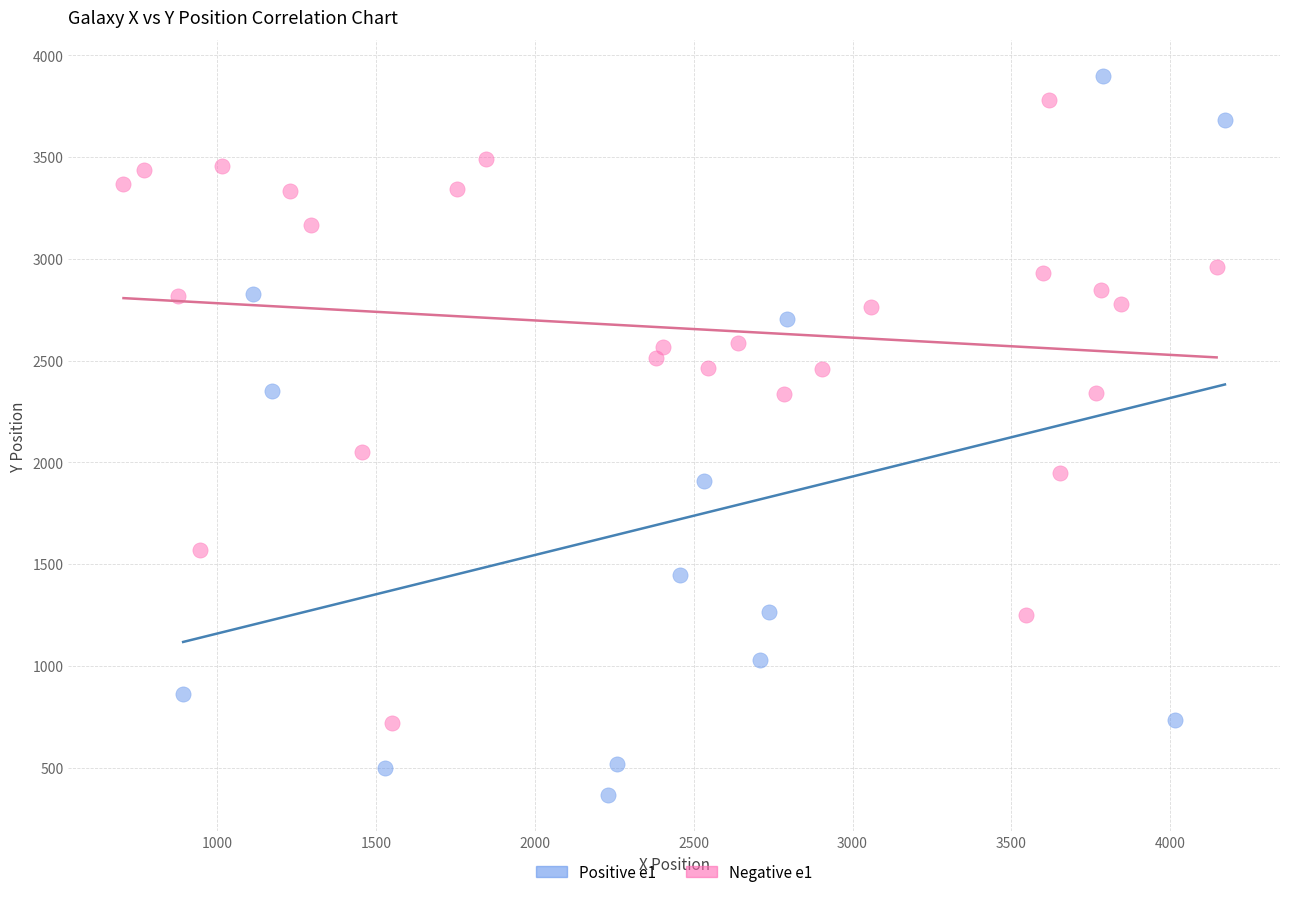

What are all the series names shown in the legend?

Positive e1, Negative e1